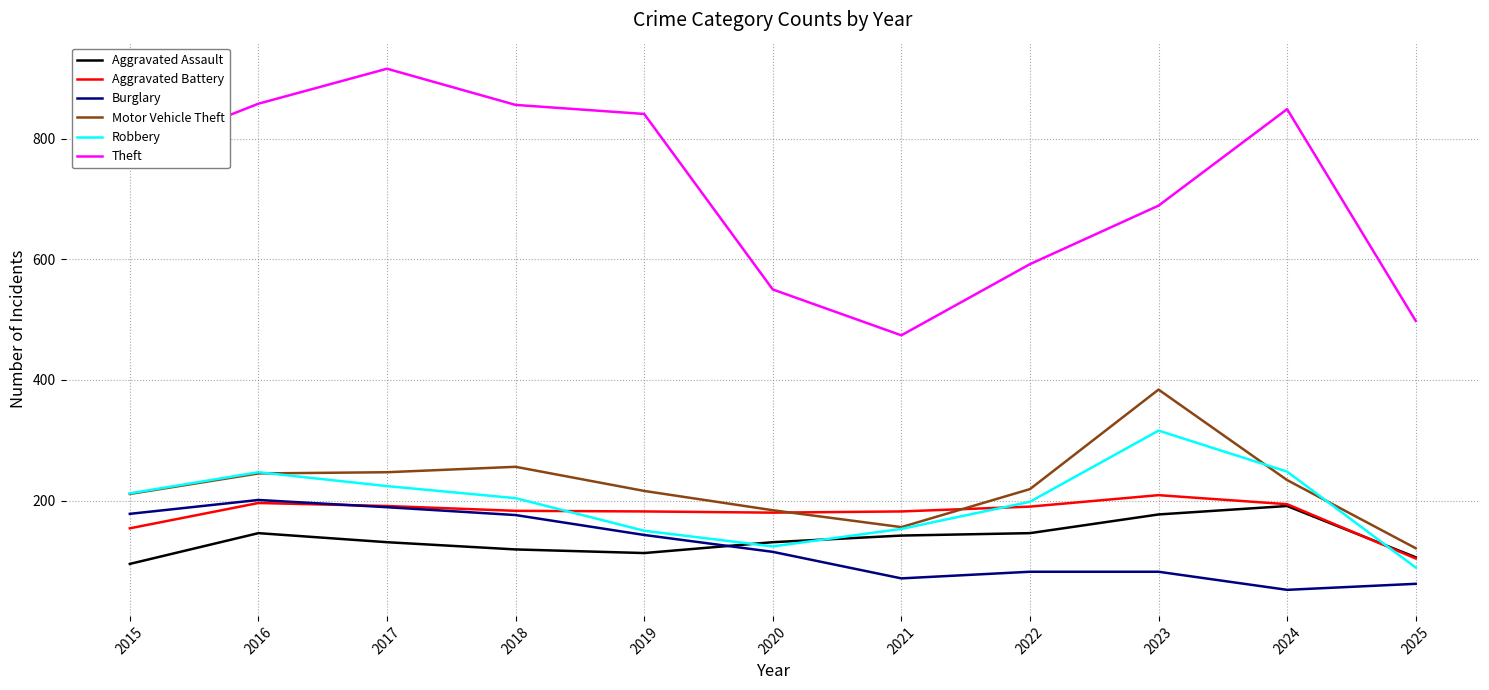

In Theft, how many points are lower than both neighbors (excluding endpoints)?

1